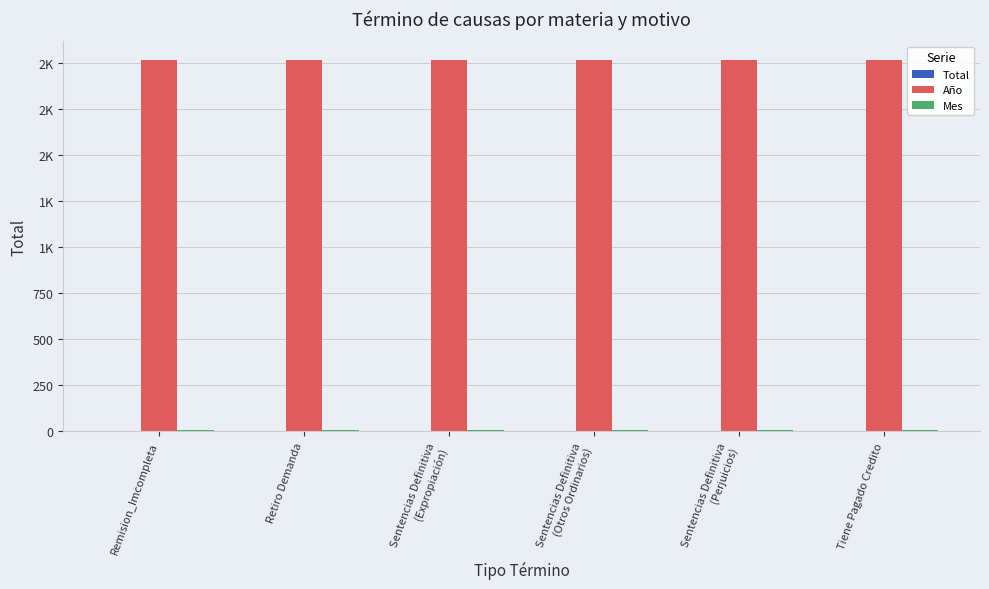

What position from the left is Sentencias Definitiva
(Perjuicios)?

5